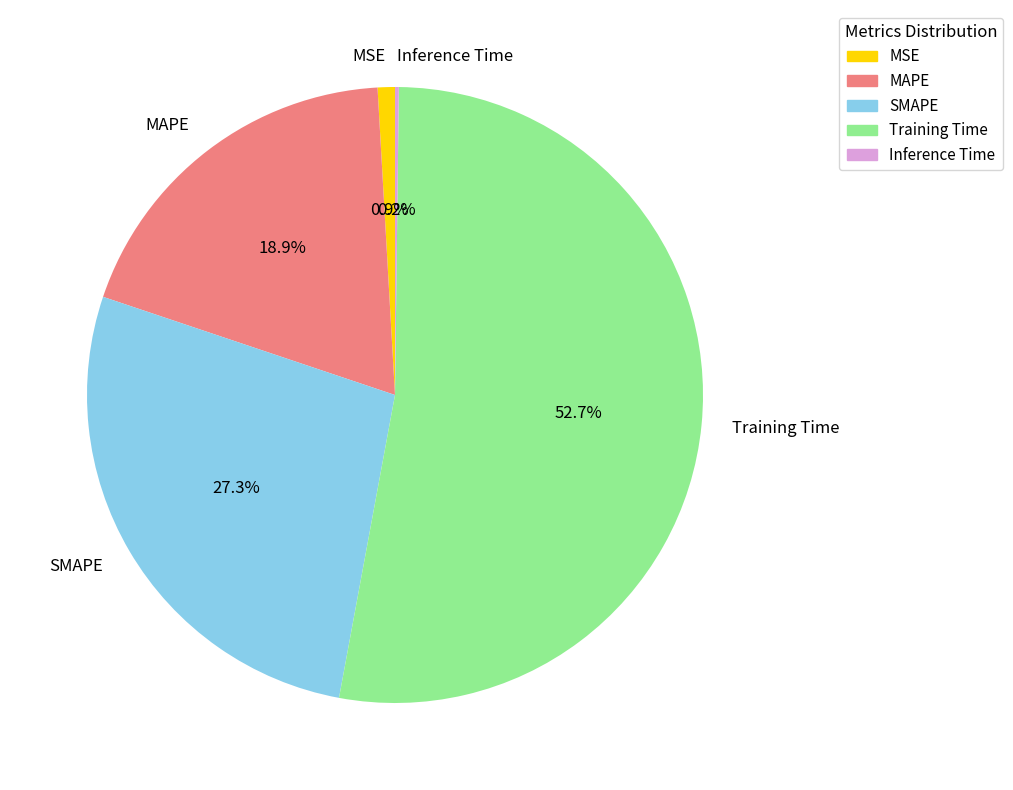

What percentage is NOT represented by SMAPE?

72.7%